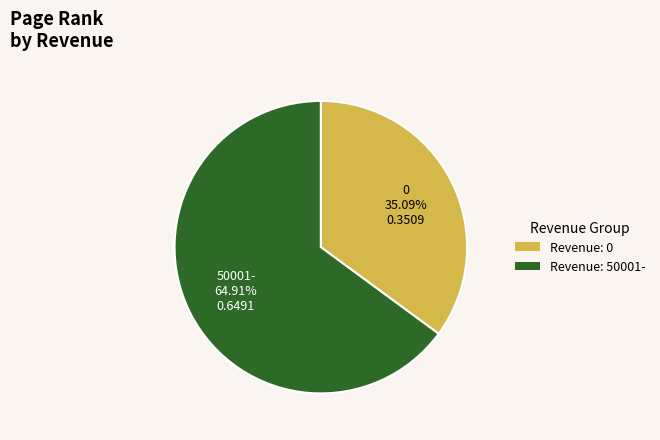

Combined, do Revenue: 0 and Revenue: 50001- account for over 50%?

Yes